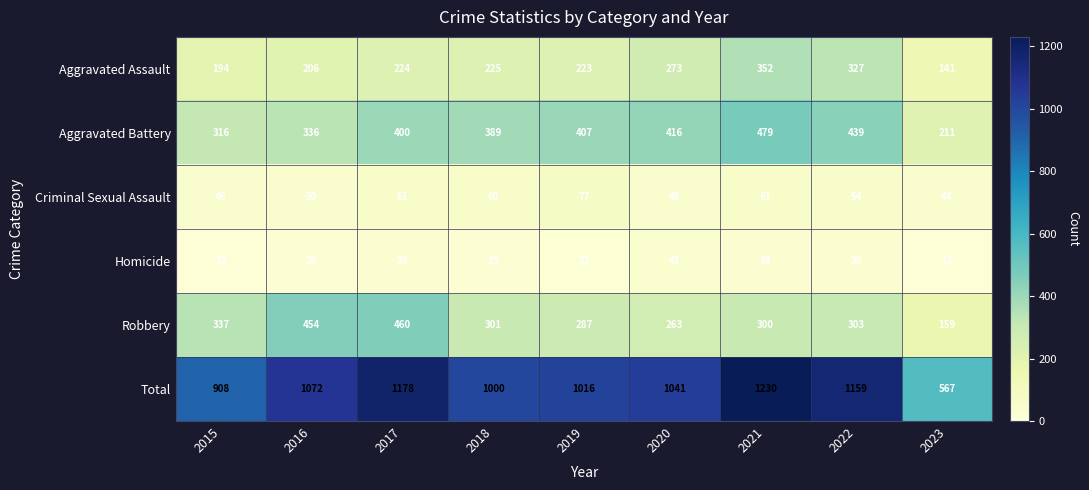

What is the sum of the Total values at 2018 and 2016?

2072